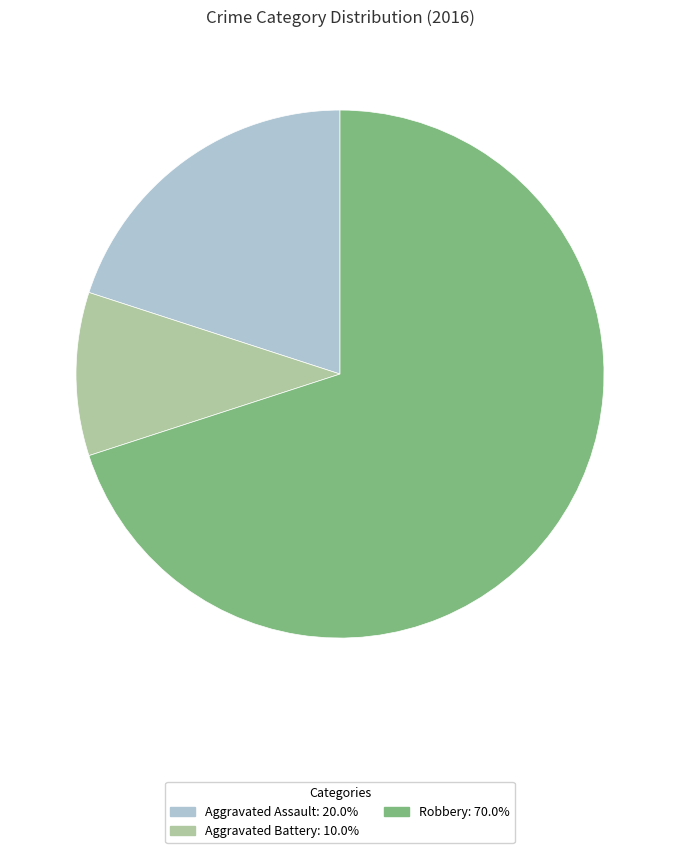

Does any single category account for the majority?

Yes